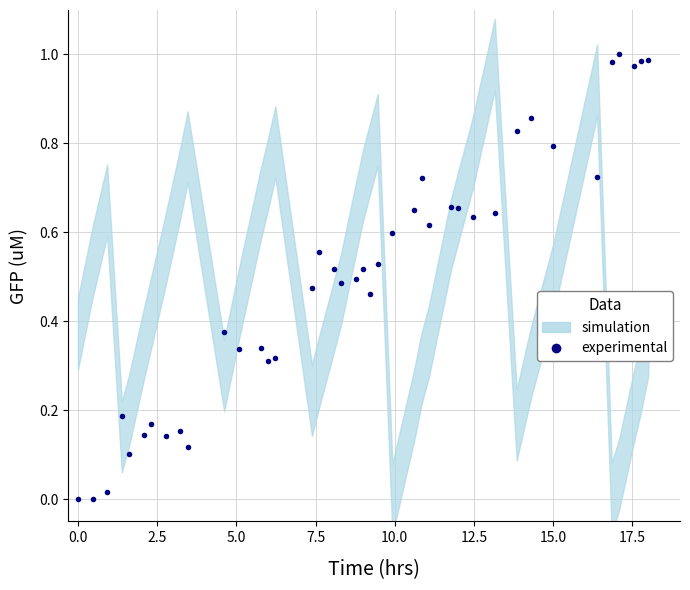

How many interior local peaks (higher than both neighbors) does the data have?

11